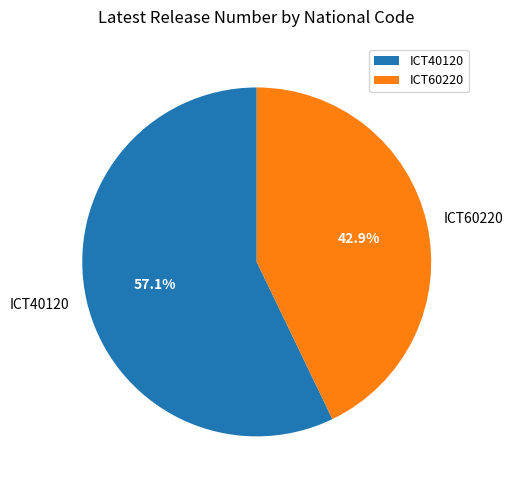

How many slices are in this pie chart?

2